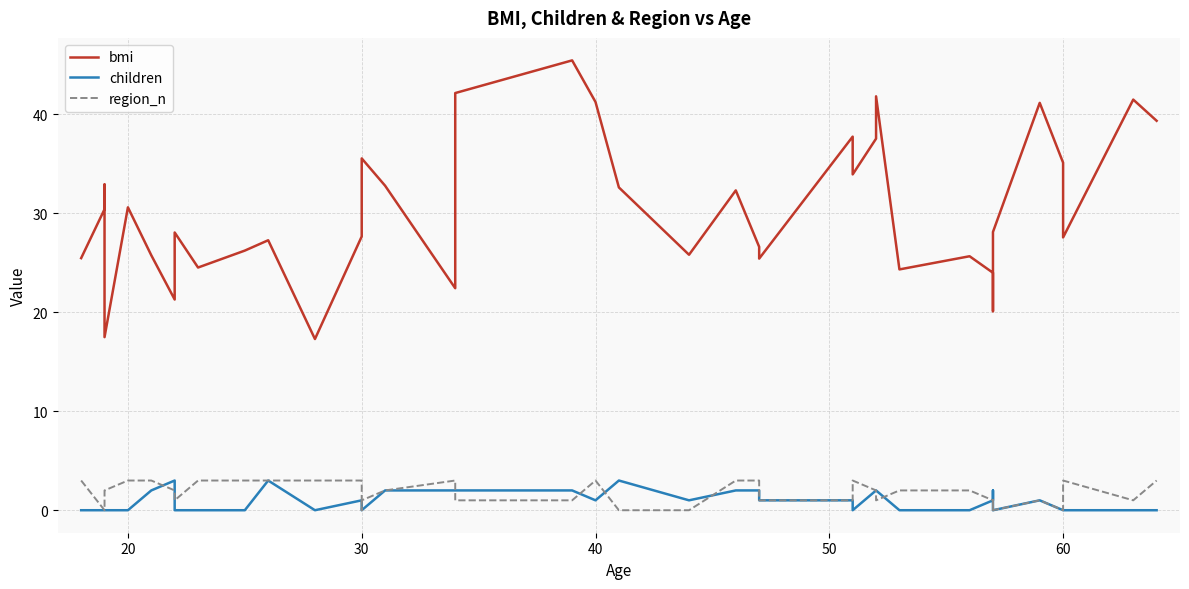

True or false: region_n and bmi intersect in this chart.

False